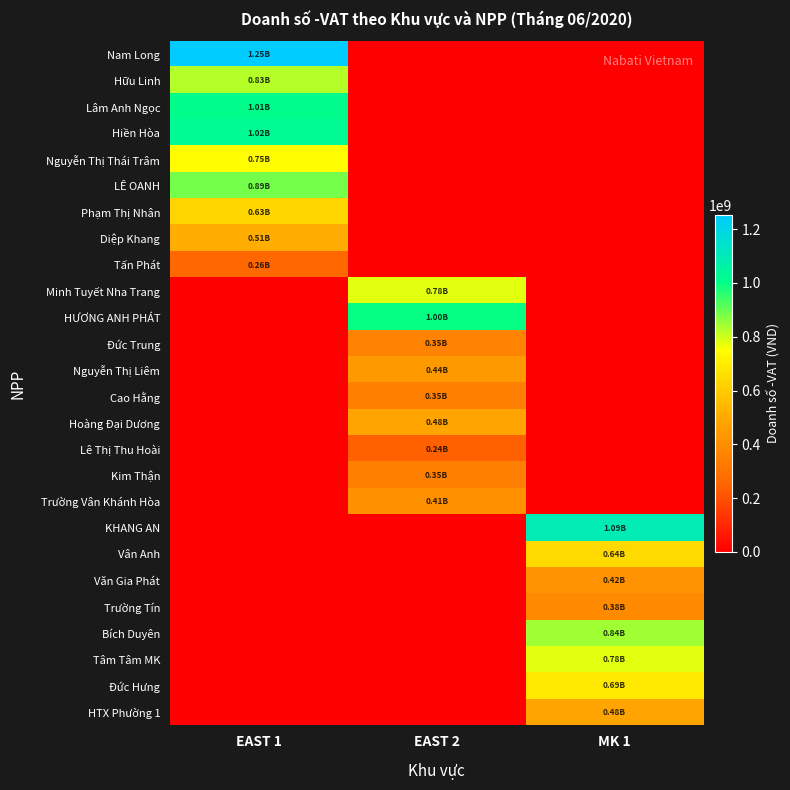

Reading right to left, extract all data points from this chart.

Nam Long: MK 1=0	EAST 2=0	EAST 1=1253239858
Hữu Linh: MK 1=0	EAST 2=0	EAST 1=825568060
Lâm Anh Ngọc: MK 1=0	EAST 2=0	EAST 1=1010206618
Hiền Hòa: MK 1=0	EAST 2=0	EAST 1=1023949427
Nguyễn Thị Thái Trâm: MK 1=0	EAST 2=0	EAST 1=746668779
LÊ OANH: MK 1=0	EAST 2=0	EAST 1=888865929
Phạm Thị Nhân: MK 1=0	EAST 2=0	EAST 1=628481299
Diệp Khang: MK 1=0	EAST 2=0	EAST 1=510324377
Tấn Phát: MK 1=0	EAST 2=0	EAST 1=256853907
Minh Tuyết Nha Trang: MK 1=0	EAST 2=782954878	EAST 1=0
HƯƠNG ANH PHÁT: MK 1=0	EAST 2=995489865	EAST 1=0
Đức Trung: MK 1=0	EAST 2=354810420	EAST 1=0
Nguyễn Thị Liêm: MK 1=0	EAST 2=442776203	EAST 1=0
Cao Hằng: MK 1=0	EAST 2=346642132	EAST 1=0
Hoàng Đại Dương: MK 1=0	EAST 2=480201775	EAST 1=0
Lê Thị Thu Hoài: MK 1=0	EAST 2=236768940	EAST 1=0
Kim Thận: MK 1=0	EAST 2=345586931	EAST 1=0
Trường Vân Khánh Hòa: MK 1=0	EAST 2=409174469	EAST 1=0
KHANG AN: MK 1=1093168190	EAST 2=0	EAST 1=0
Vân Anh: MK 1=643555826	EAST 2=0	EAST 1=0
Văn Gia Phát: MK 1=415039549	EAST 2=0	EAST 1=0
Trường Tín: MK 1=384561587	EAST 2=0	EAST 1=0
Bích Duyên: MK 1=843342338	EAST 2=0	EAST 1=0
Tâm Tâm MK: MK 1=778494288	EAST 2=0	EAST 1=0
Đức Hưng: MK 1=685602784	EAST 2=0	EAST 1=0
HTX Phường 1: MK 1=483069635	EAST 2=0	EAST 1=0